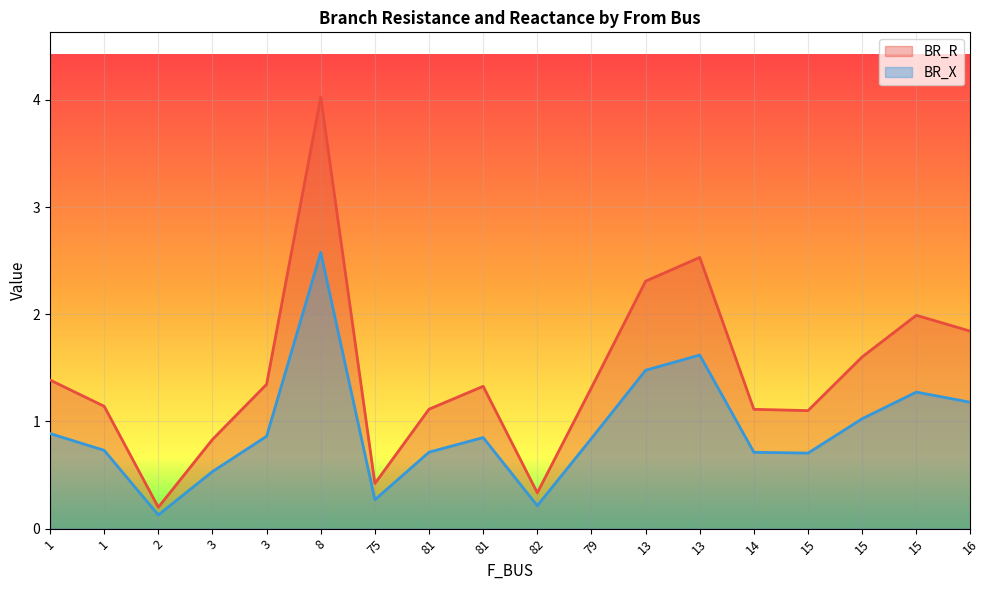

True or false: BR_R and BR_X cross at least once.

False